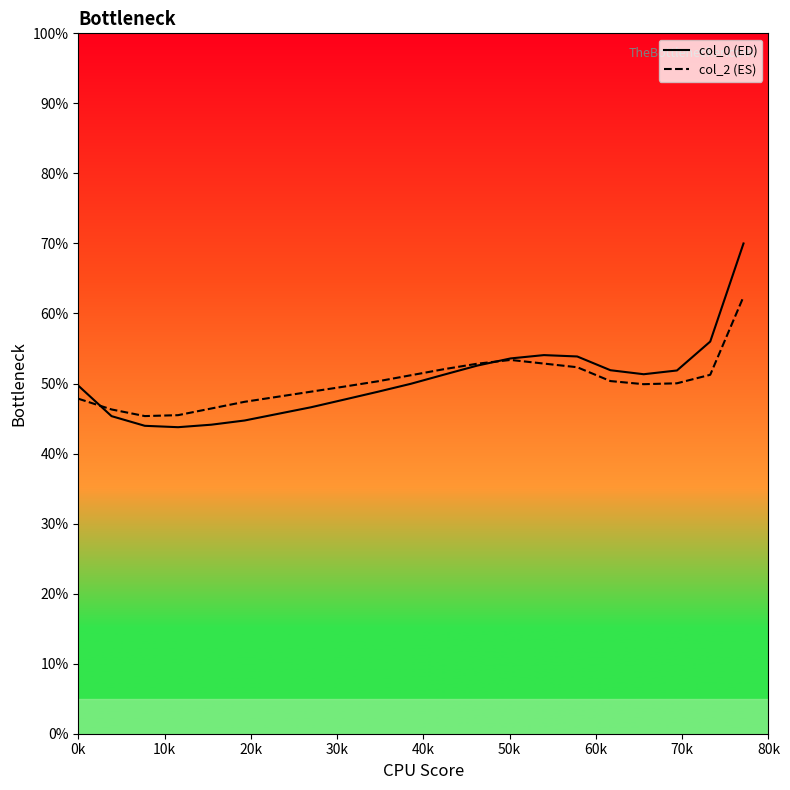

What is the highest value of the col_0 (ED) series?

70.0